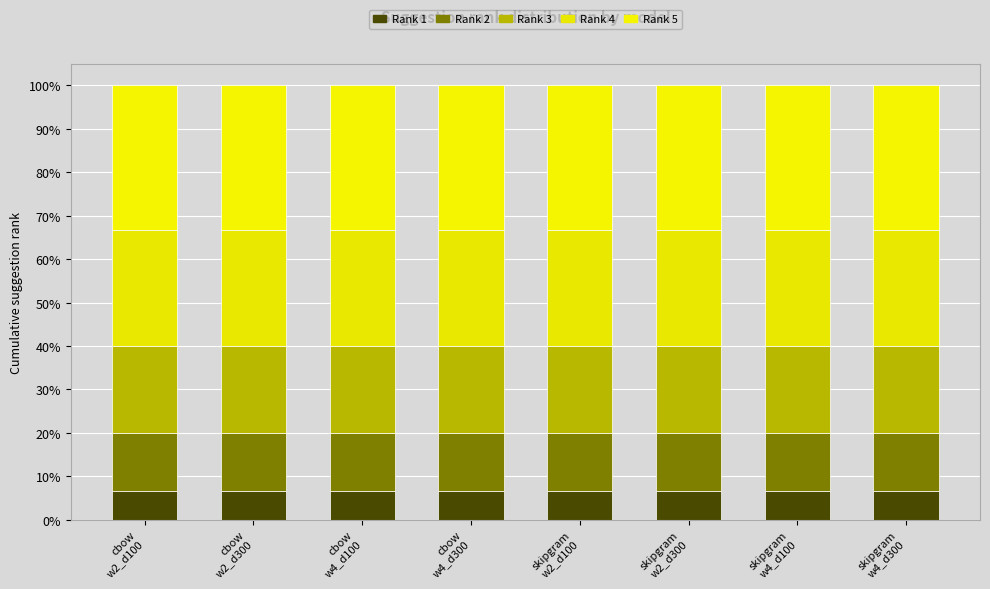

What is the label of the 1st bar from the right?

skipgram
w4_d300